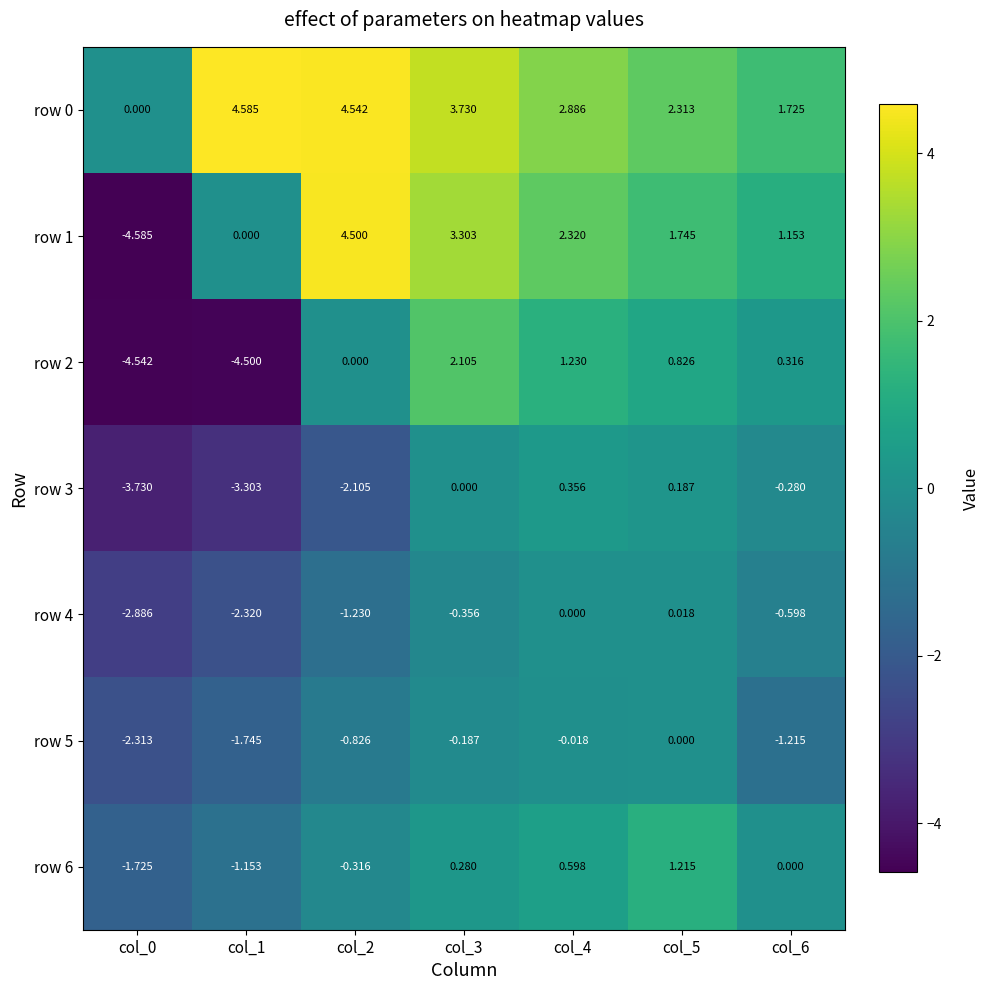

Is the value of row 6 at col_4 greater than the value of row 1 at col_4?

No